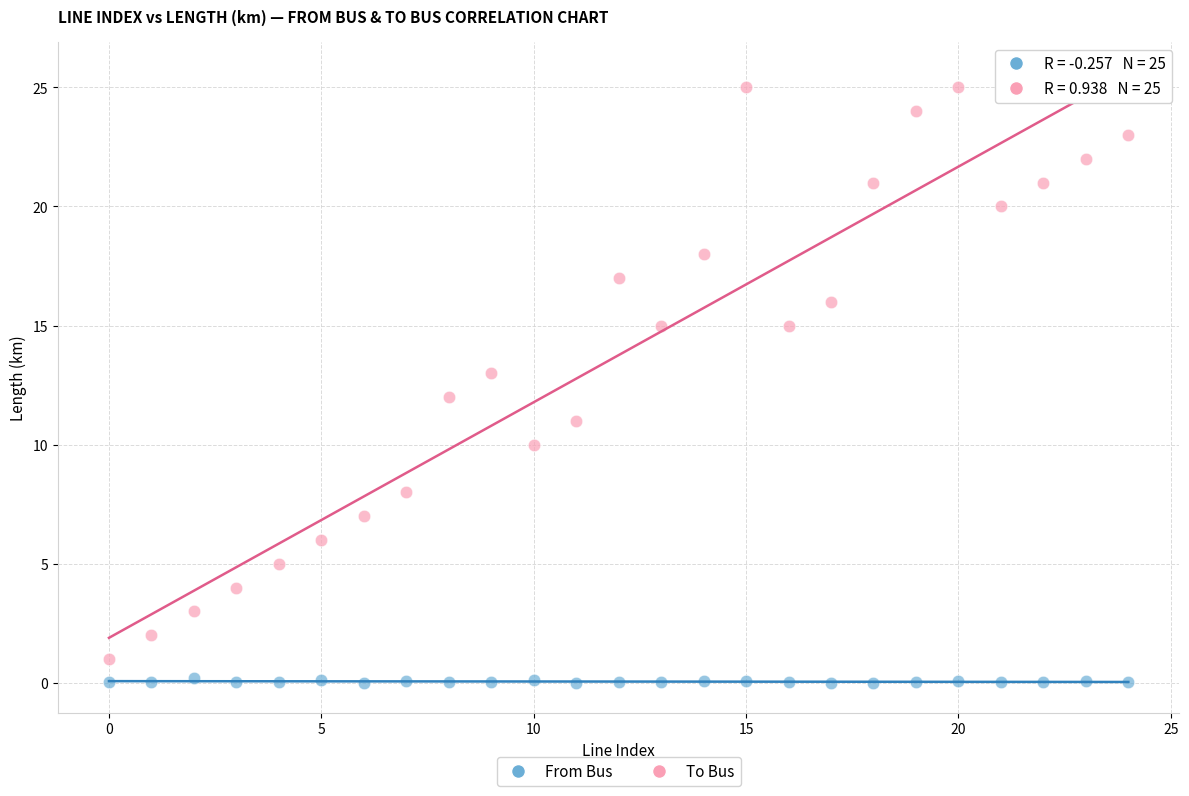

Which series reaches the maximum Y coordinate?

To Bus